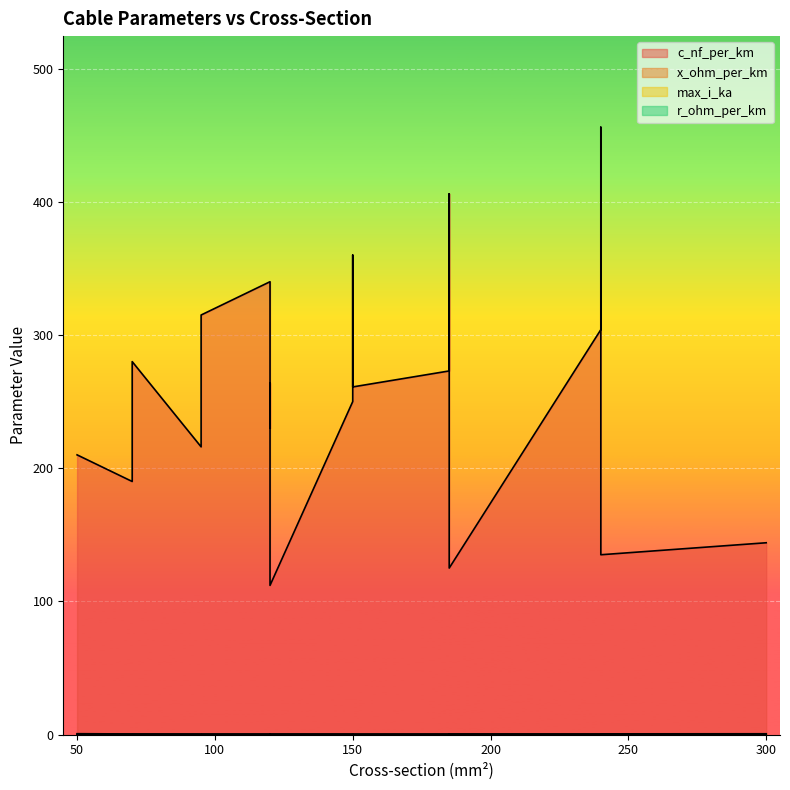

Reading left to right, extract all data points from this chart.

c_nf_per_km: 50=210.0	120=264.0	150=261.0	95=216.0	185=273.0	240=304.0	95=315.0	185=406.0	240=456.0	150=250.0	120=230.0	70=190.0	150=360.0	120=340.0	70=280.0	120=112.0	185=125.0	240=135.0	300=144.0
x_ohm_per_km: 50=0.1	120=0.1	150=0.1	95=0.1	185=0.1	240=0.1	95=0.1	185=0.1	240=0.1	150=0.1	120=0.1	70=0.1	150=0.1	120=0.1	70=0.1	120=0.2	185=0.2	240=0.1	300=0.1
max_i_ka: 50=0.1	120=0.2	150=0.3	95=0.3	185=0.4	240=0.4	95=0.2	185=0.4	240=0.4	150=0.3	120=0.3	70=0.2	150=0.3	120=0.3	70=0.2	120=0.4	185=0.5	240=0.5	300=0.6
r_ohm_per_km: 50=0.6	120=0.2	150=0.2	95=0.3	185=0.2	240=0.1	95=0.3	185=0.2	240=0.1	150=0.2	120=0.3	70=0.4	150=0.2	120=0.3	70=0.4	120=0.2	185=0.1	240=0.1	300=0.1